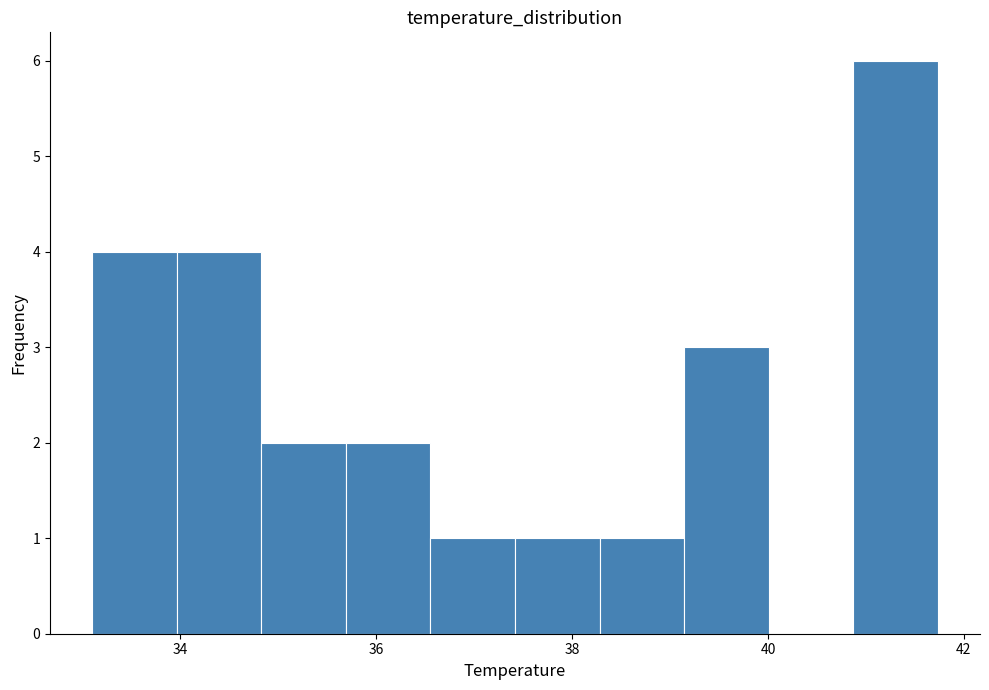

Reading left to right, list every bar in this chart as the range it spans on the x-axis followed by its height. Neither the bar edges nor the heights are printed on the chart, so give them approximately, as read against the axes.

33.2 to 34.0: 4
34.0 to 34.8: 4
34.8 to 35.6: 2
35.6 to 36.6: 2
36.6 to 37.4: 1
37.4 to 38.2: 1
38.2 to 39.2: 1
39.2 to 40.0: 3
40.0 to 40.8: 0
40.8 to 41.8: 6